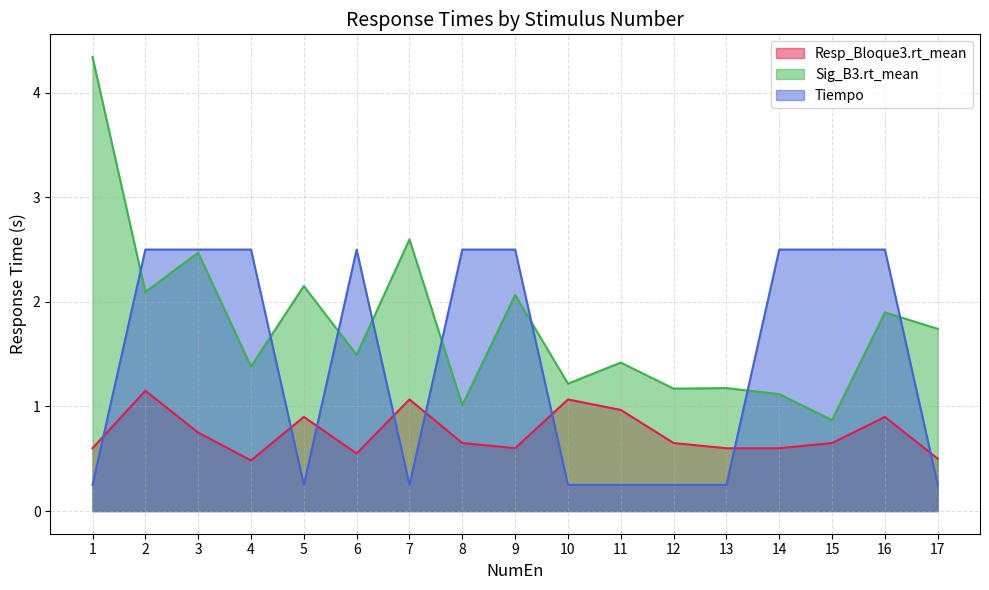

What is the spread (max minus min) of values at 12?

0.9